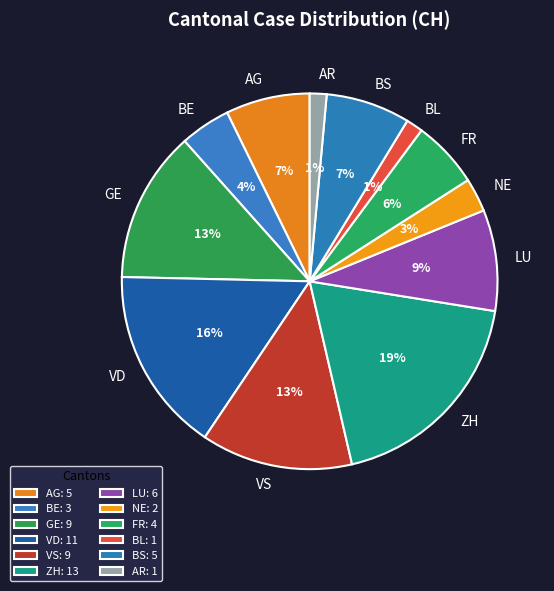

To the nearest percent, what is the combined percentage of VS and VD?

29%